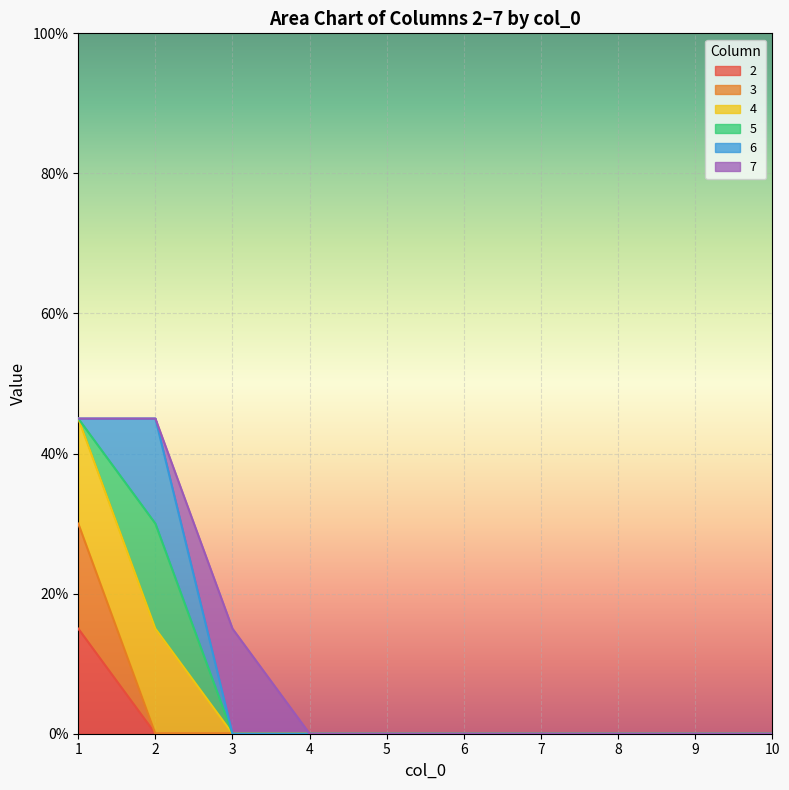

True or false: 2 and 3 cross at least once.

False